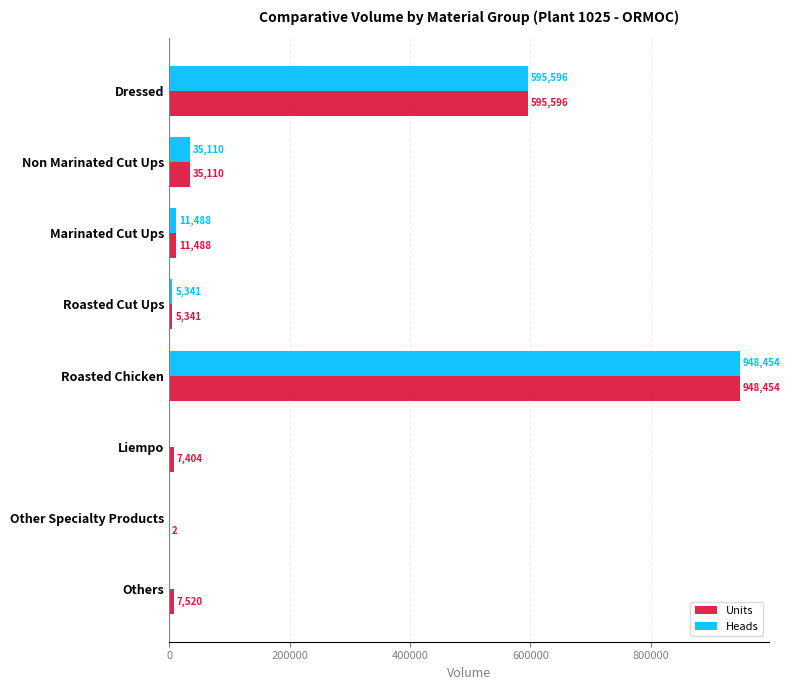

What is the sum of the Units values at Roasted Cut Ups and Liempo?

12745.0